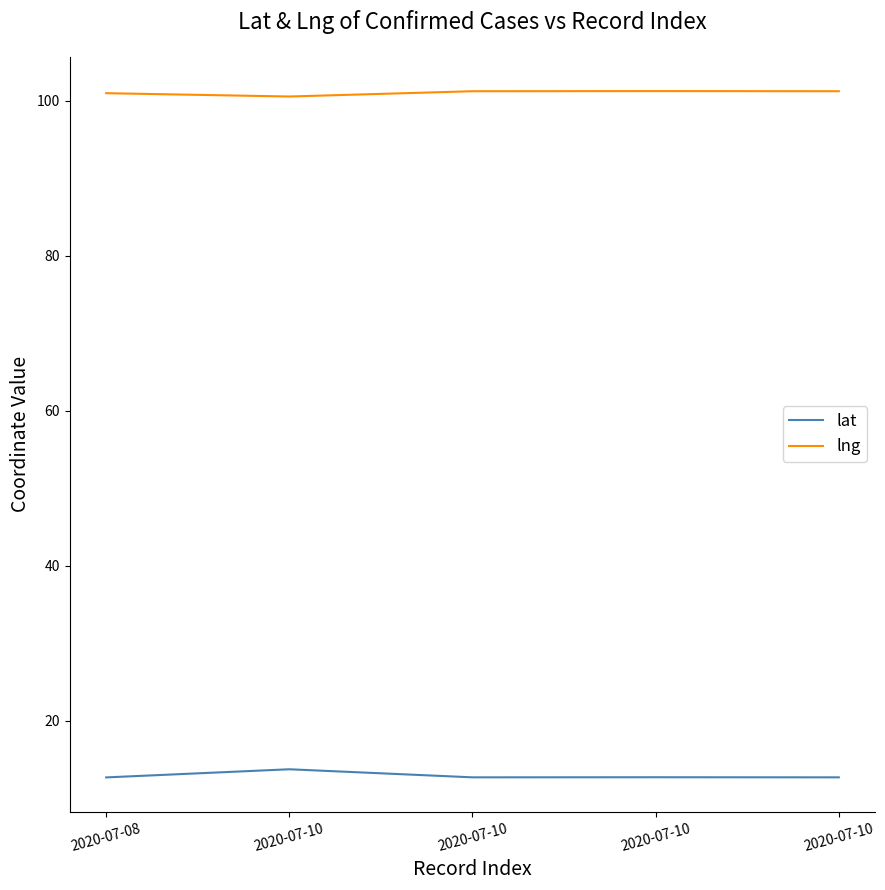

In lng, how many points are higher than both neighbors (excluding endpoints)?

1